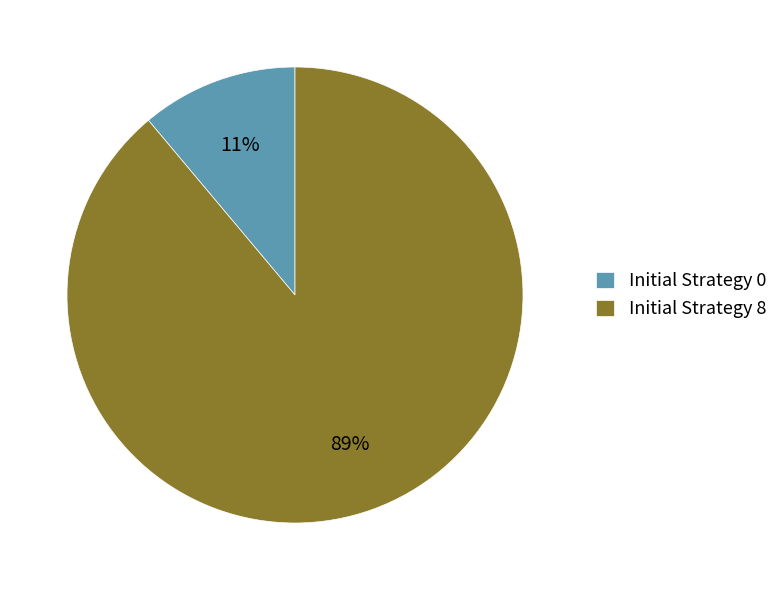

Which category has the biggest portion of the pie?

Initial Strategy 8